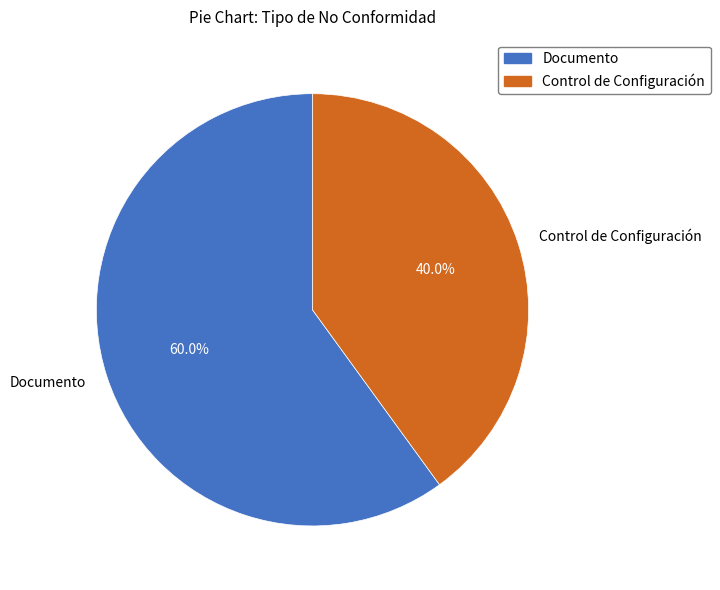

Approximately how many times larger is the value at Control de Configuración compared to Documento?

0.7